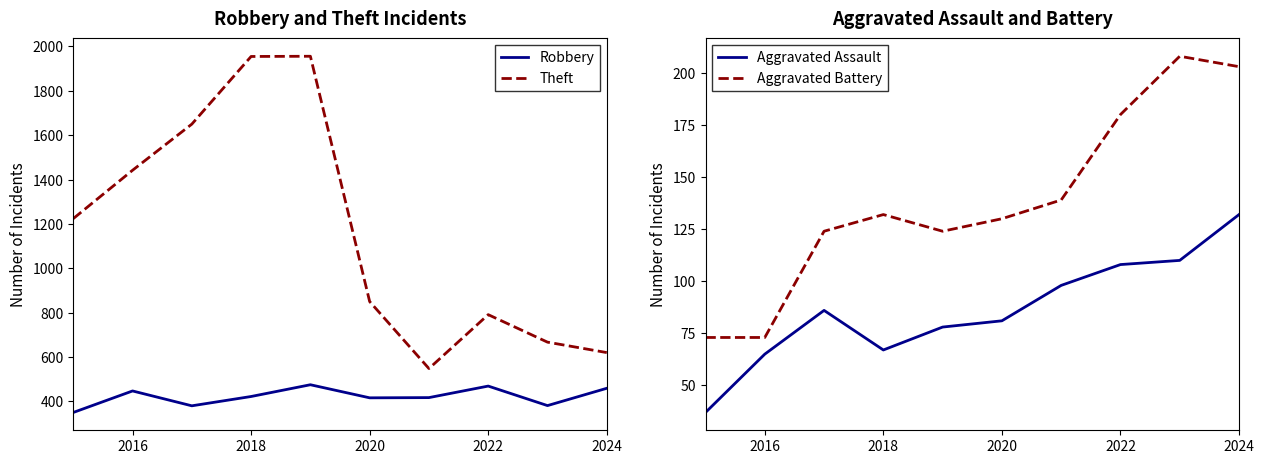

Is it true that Theft equals 1497 at 2020?

False